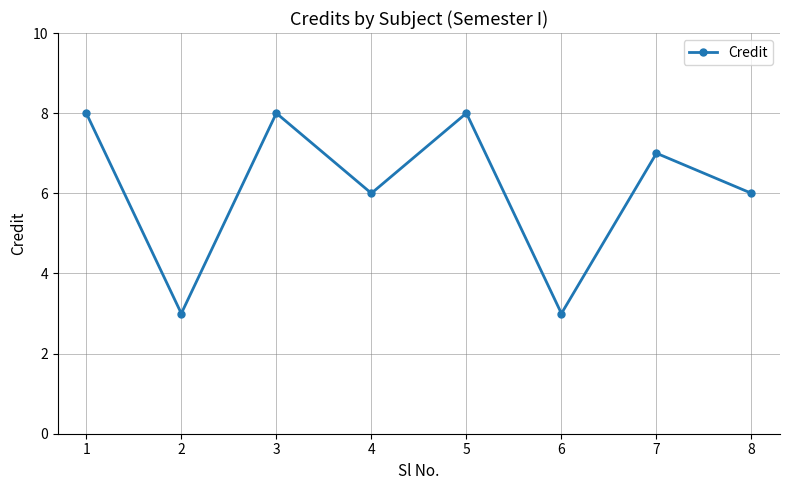

Which has a higher value, 1 or 4?

1